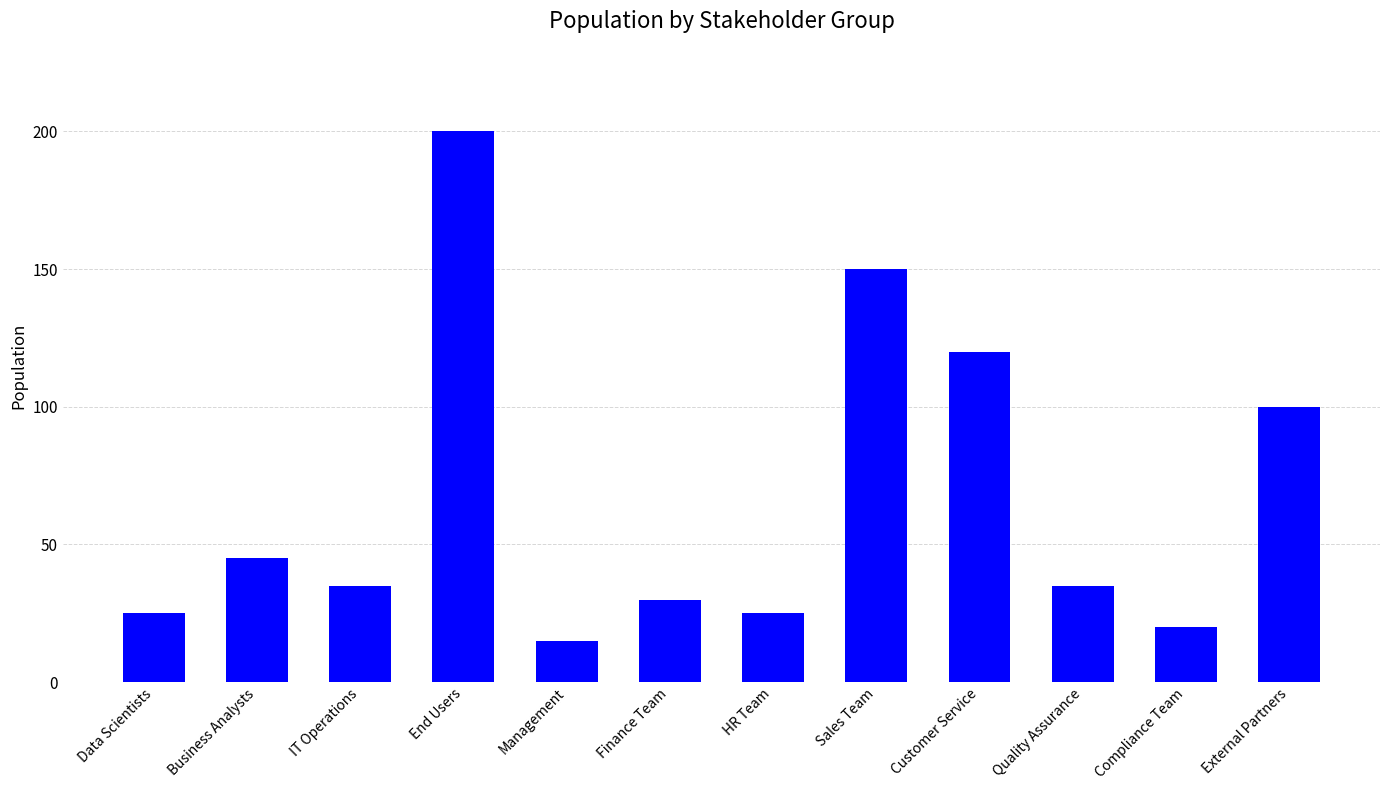

Does the chart contain any negative values?

No